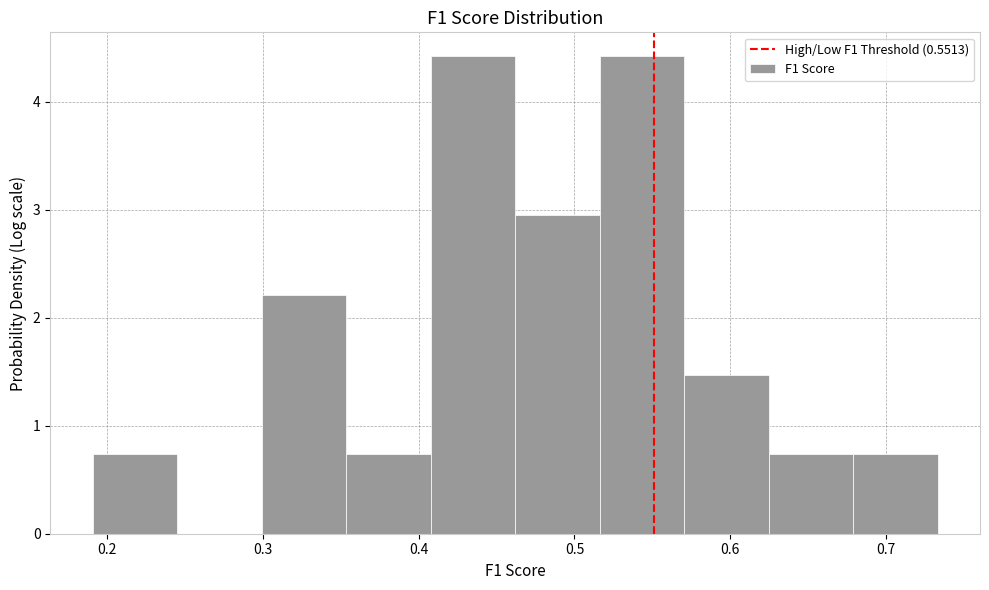

Reading left to right, transcribe this chart: for each bar, give the range it covers on the x-axis and its height. Neither the bar edges nor the heights are printed on the chart, so give them approximately, as read against the axes.

0.19 to 0.24: 0.7
0.24 to 0.30: 0
0.30 to 0.35: 2.2
0.35 to 0.41: 0.7
0.41 to 0.46: 4.4
0.46 to 0.52: 2.9
0.52 to 0.57: 4.4
0.57 to 0.62: 1.5
0.62 to 0.68: 0.7
0.68 to 0.73: 0.7